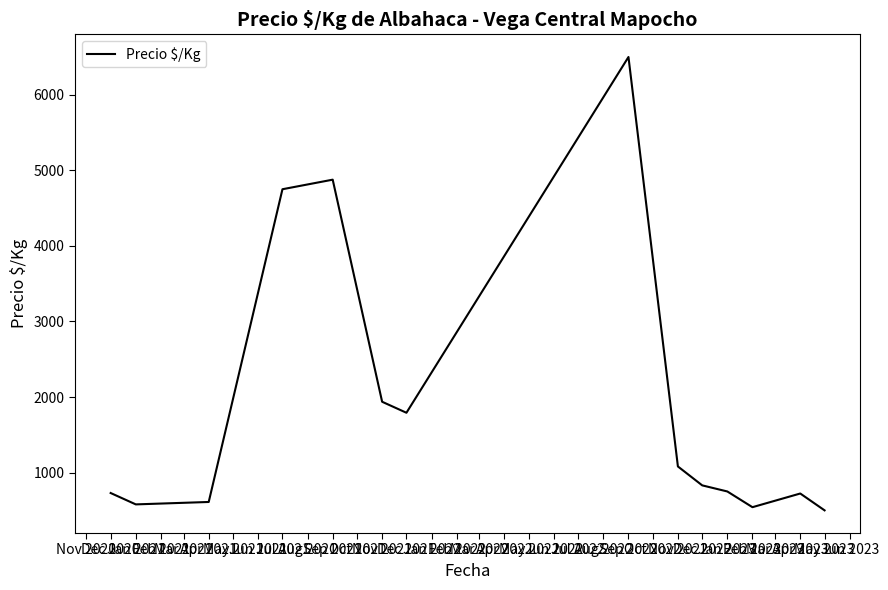

Does the chart have visible grid lines?

No